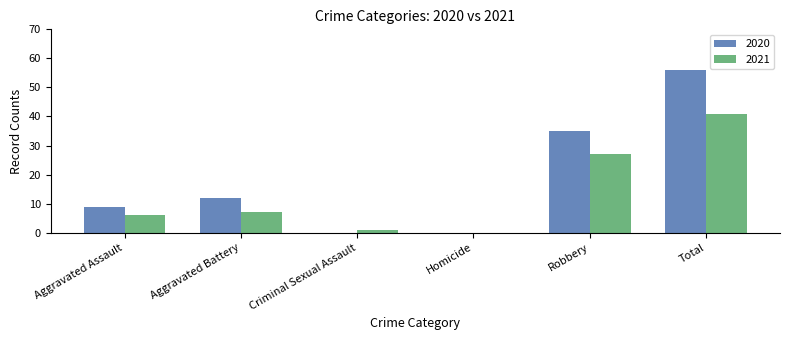

At which category is the sum across all series the highest?

Total